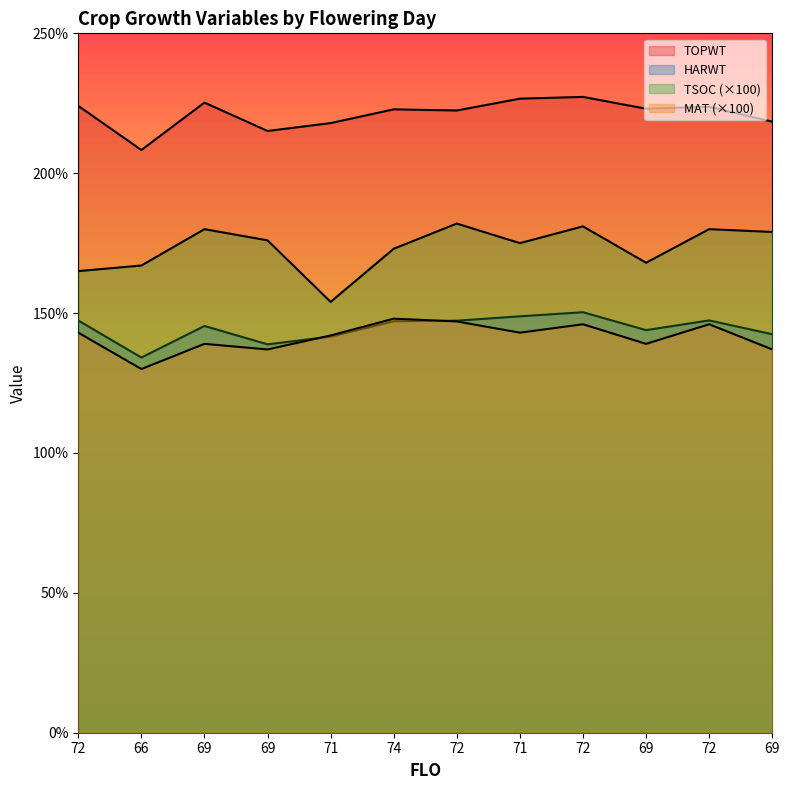

What is the sum of all MAT values?

169700